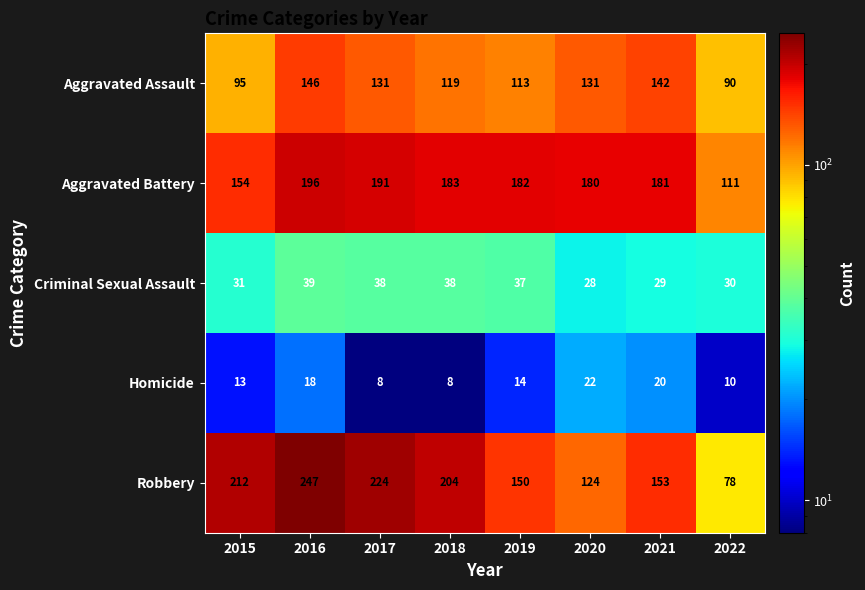

What is the minimum value for Homicide?

8